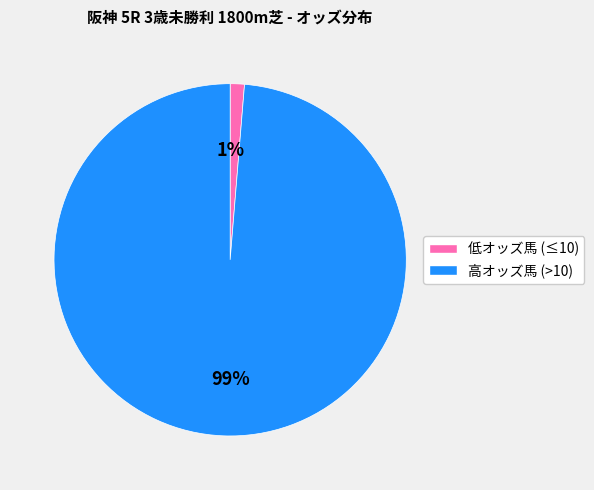

To the nearest percent, what is the average slice percentage?

50%